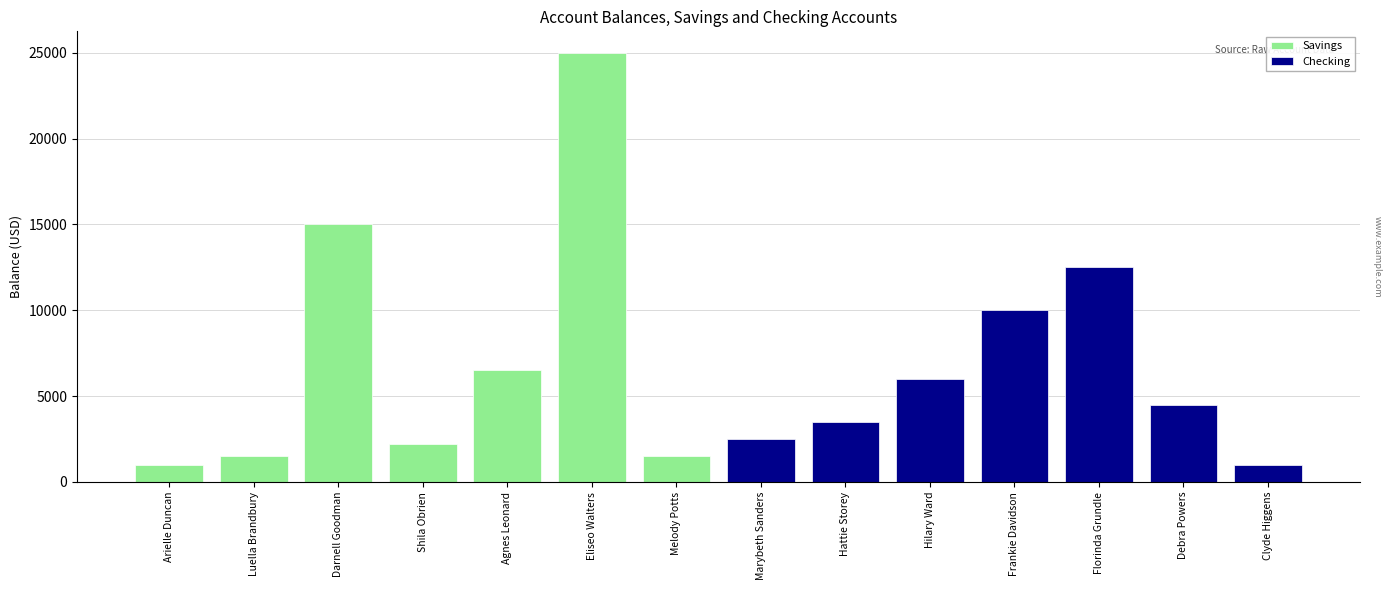

The value of Checking at Debra Powers is 1114. True or false?

False